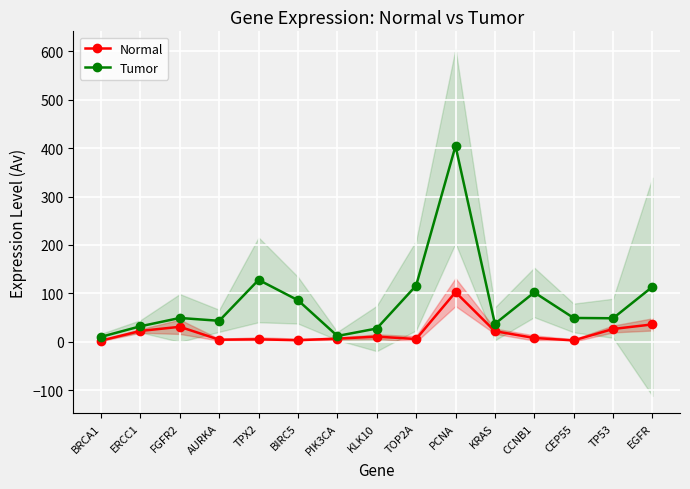

Rank the series by their average value, from highest to lowest.

Tumor, Normal